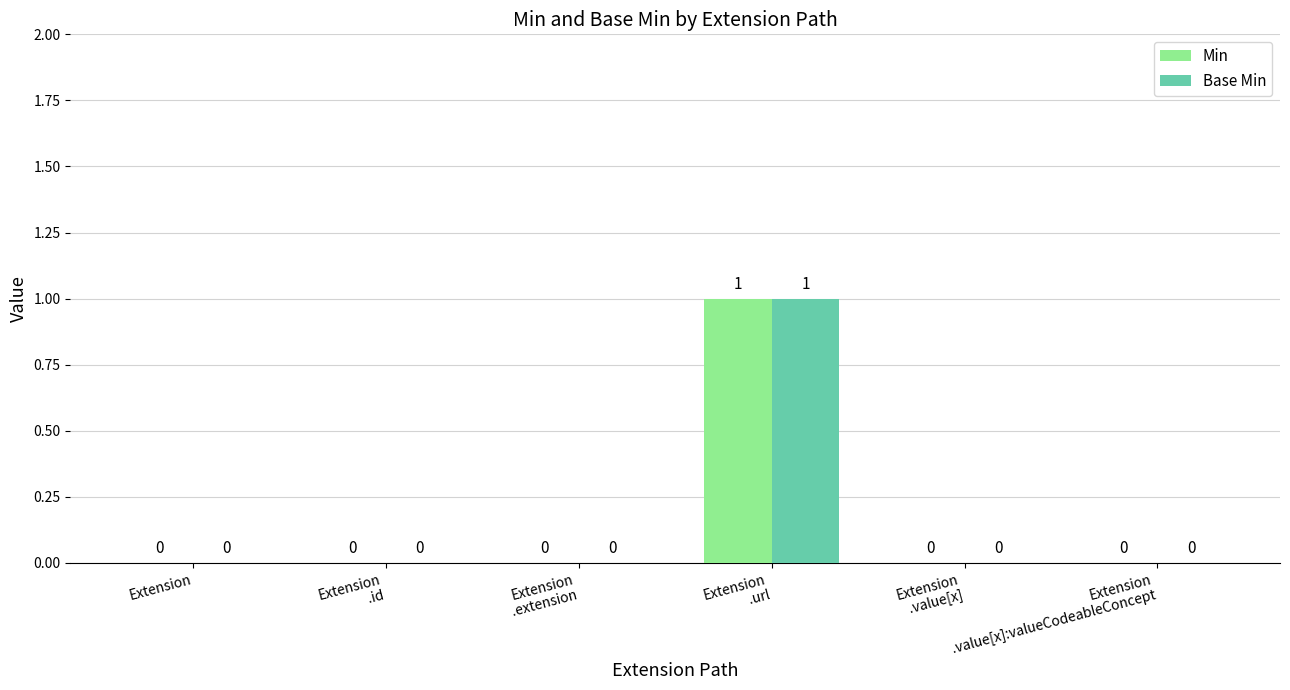

What is the sum of all Min values?

1